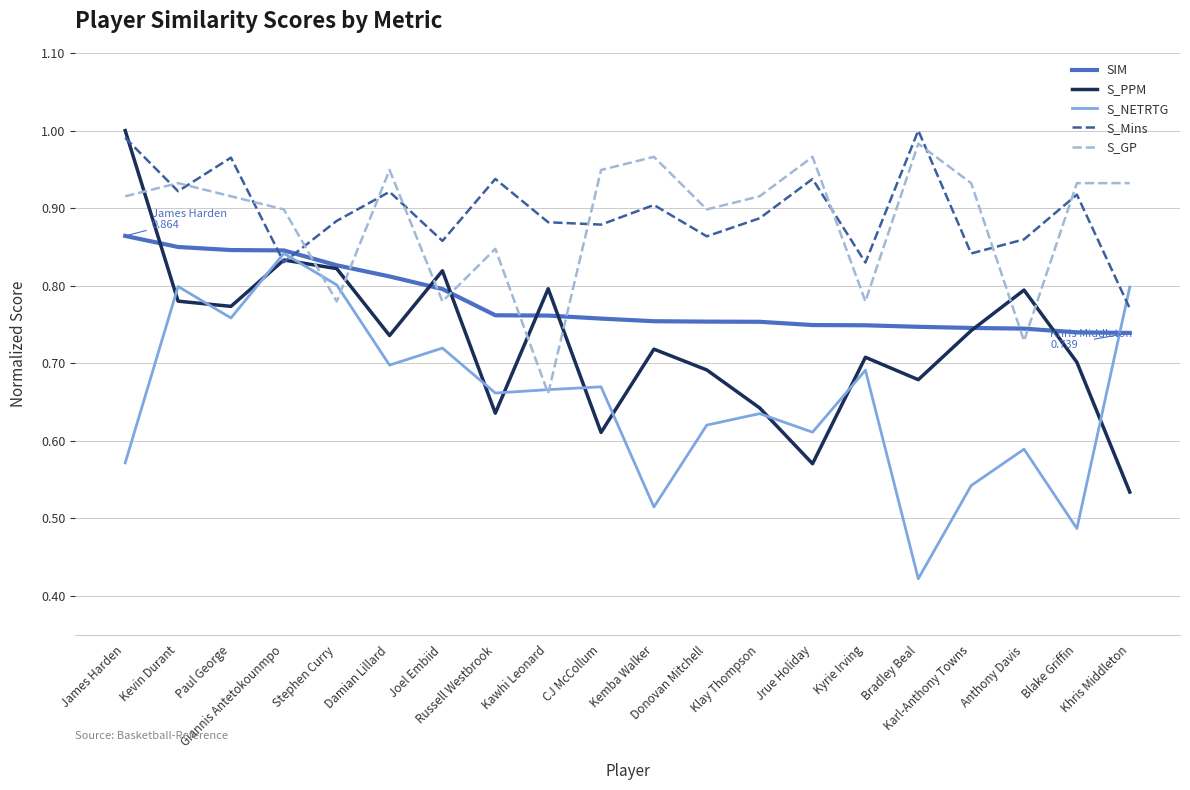

Does the chart have visible grid lines?

Yes